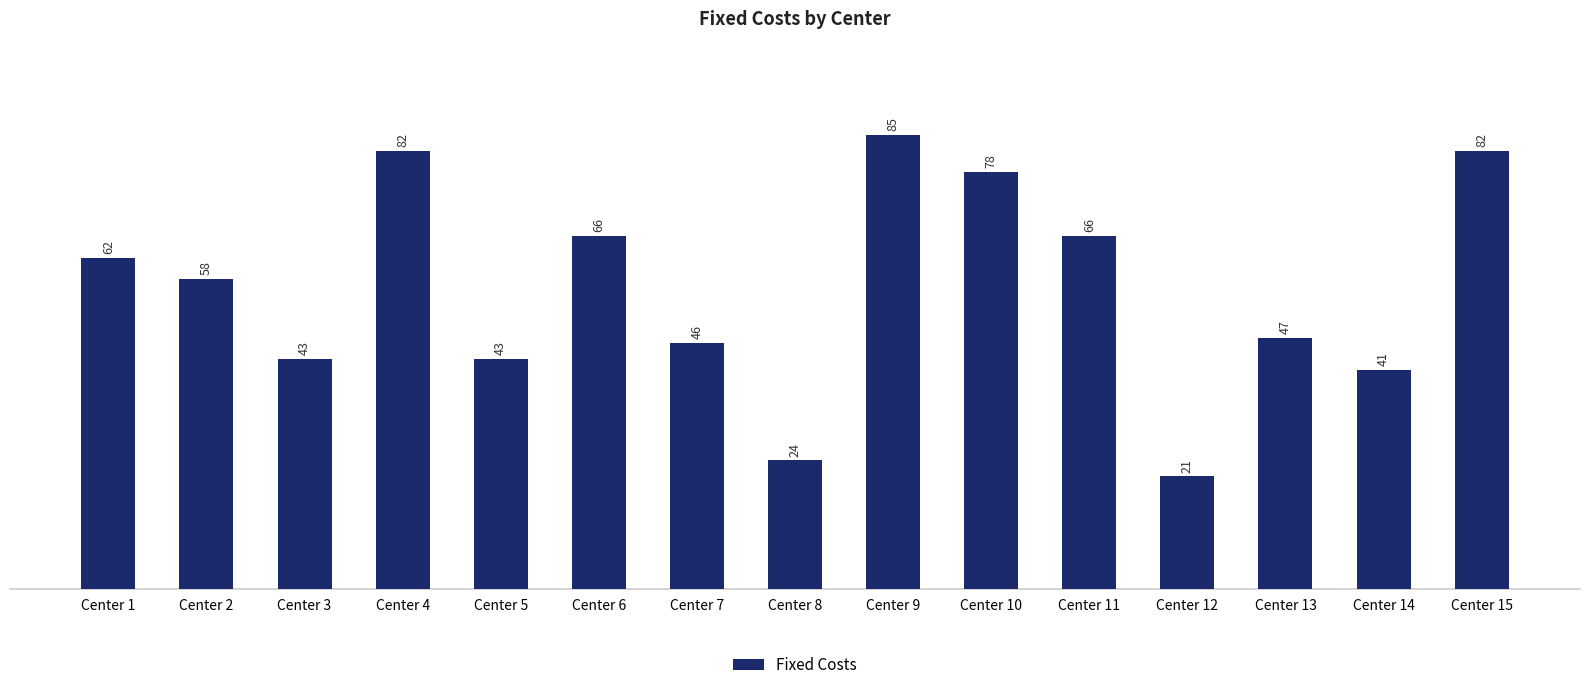

What is the approximate value at Center 15, to the nearest 5?

80